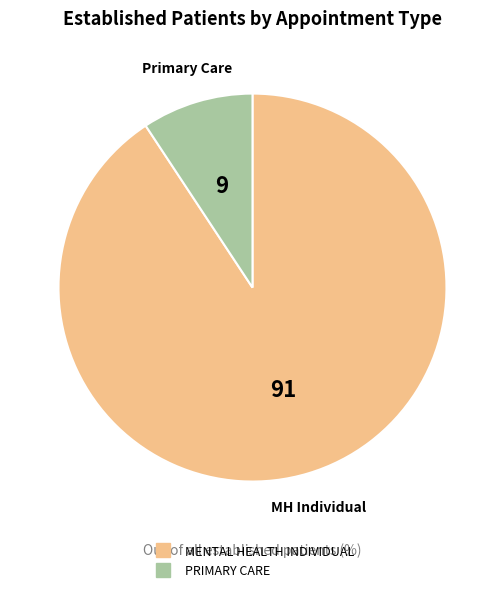

Rank the categories by value from highest to lowest.

MENTAL HEALTH INDIVIDUAL, PRIMARY CARE